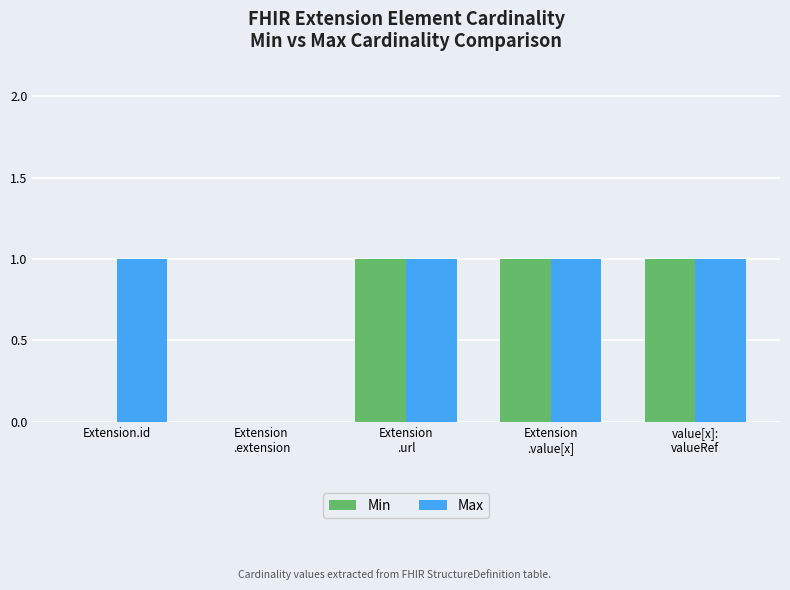

Reading left to right, transcribe all the data shown in this chart.

Min: 0	0	1	1	1
Max: 1	0	1	1	1